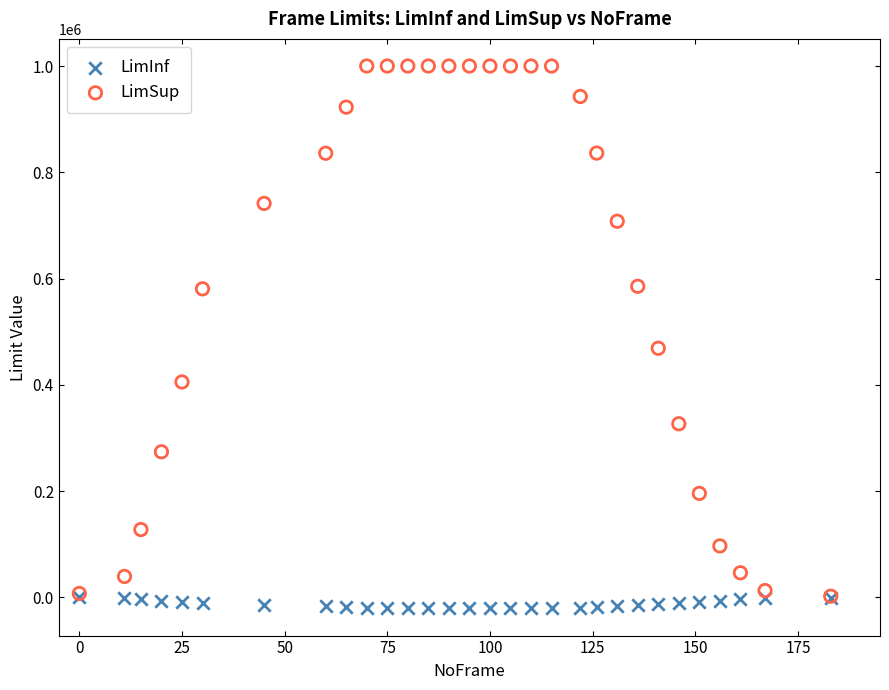

What are all the series names shown in the legend?

LimInf, LimSup